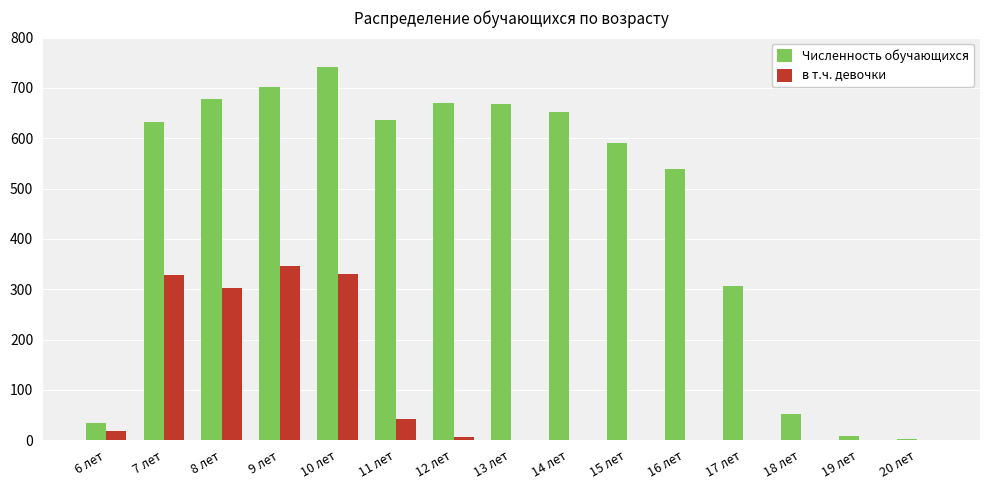

Which category has the highest value in the в т.ч. девочки series?

9 лет